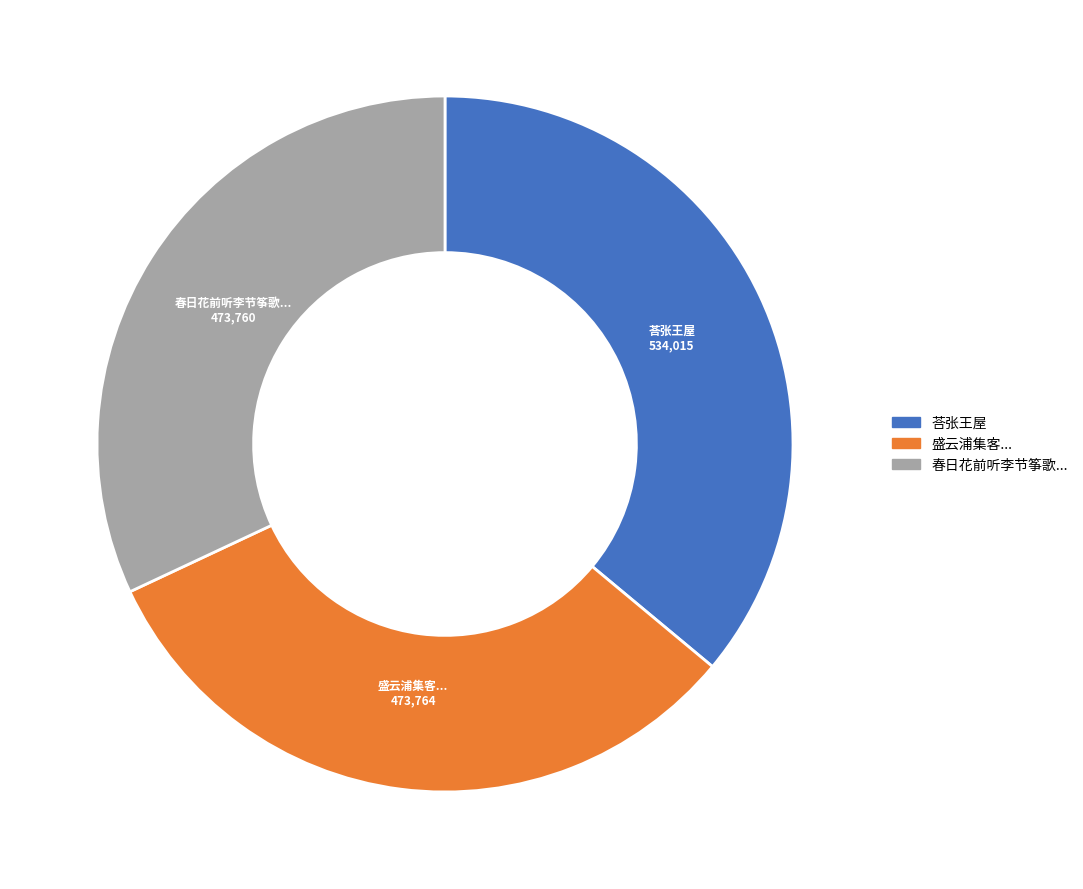

What is the ratio of the value at 荅张王屋 to the value at 盛云浦集客...?

1.1